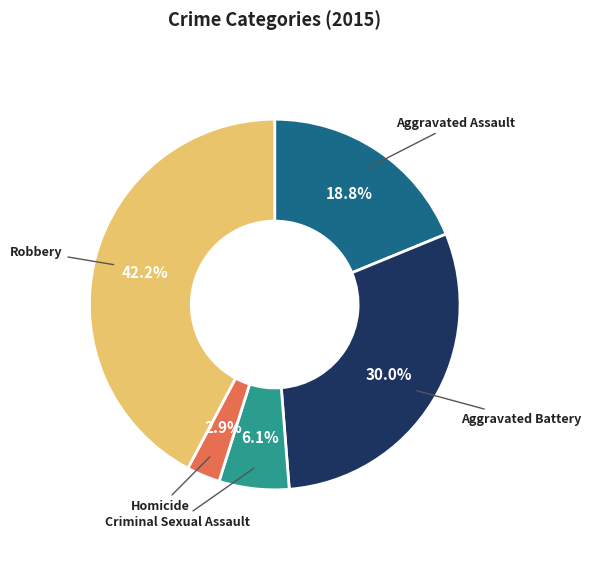

Is there a majority slice in this chart?

No